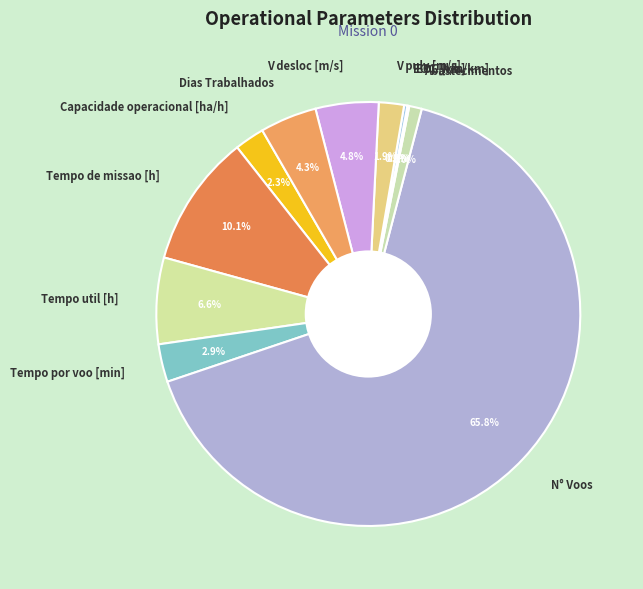

What portion of the pie excludes V desloc [m/s]?

95.2%